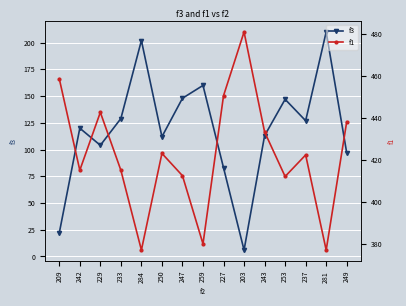

Which series has the widest spread of values?

f3